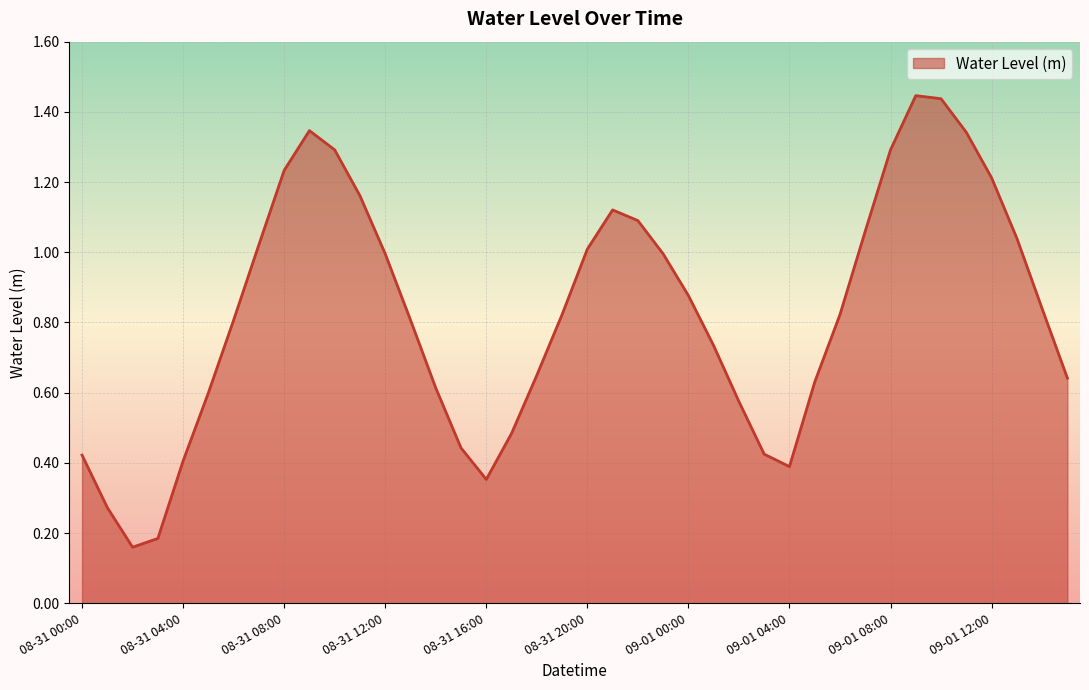

What is the difference between the maximum and minimum values?

1.3